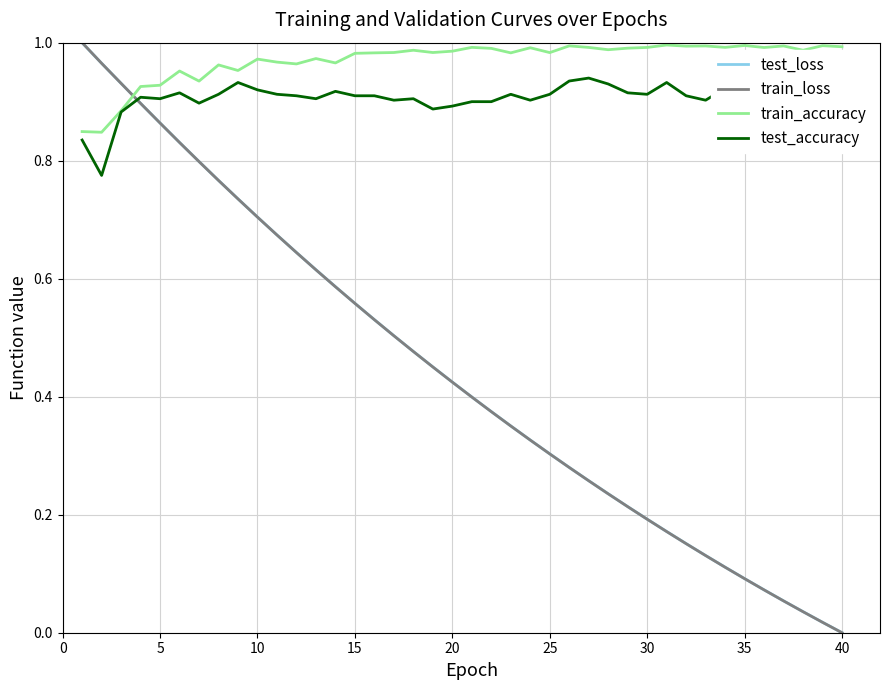

Rank the series by their maximum value, from highest to lowest.

train_loss, test_loss, train_accuracy, test_accuracy